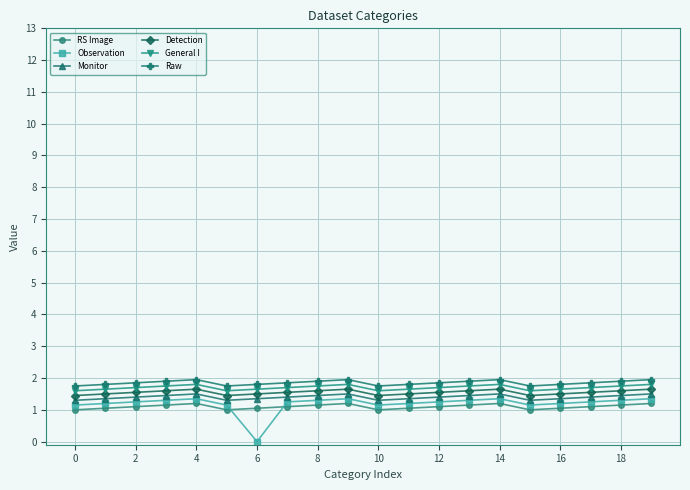

Which series has the largest range (max minus min)?

Observation